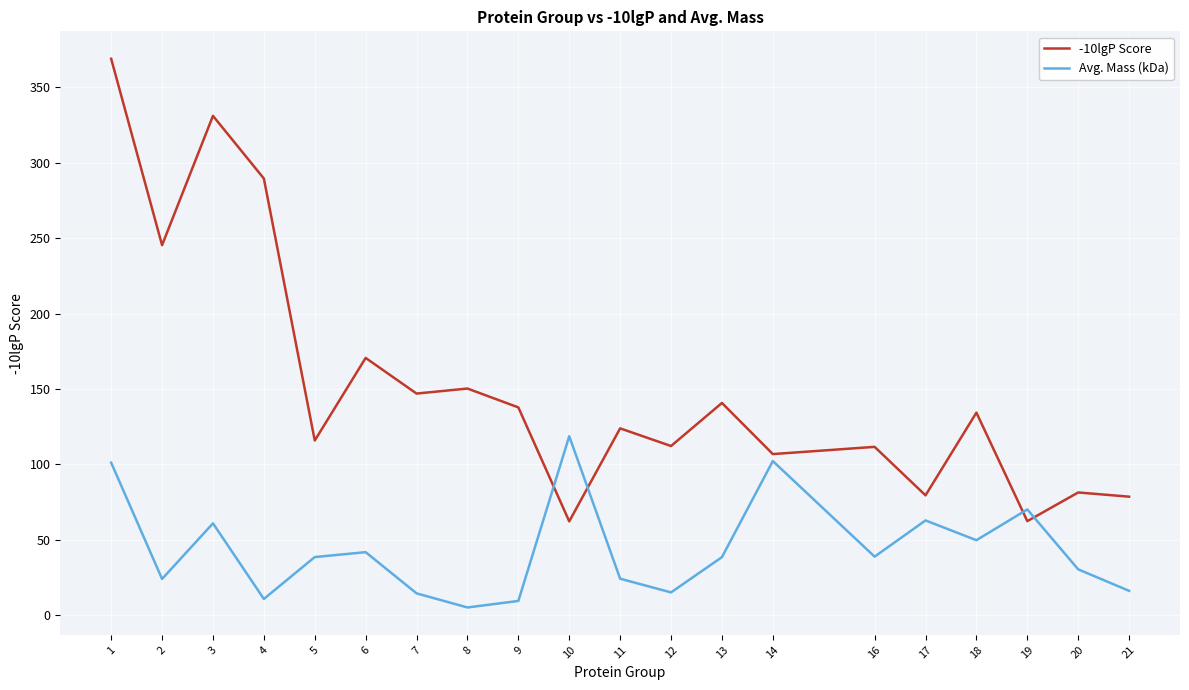

List the series in order of their overall mean, highest first.

-10lgP Score, Avg. Mass (kDa)